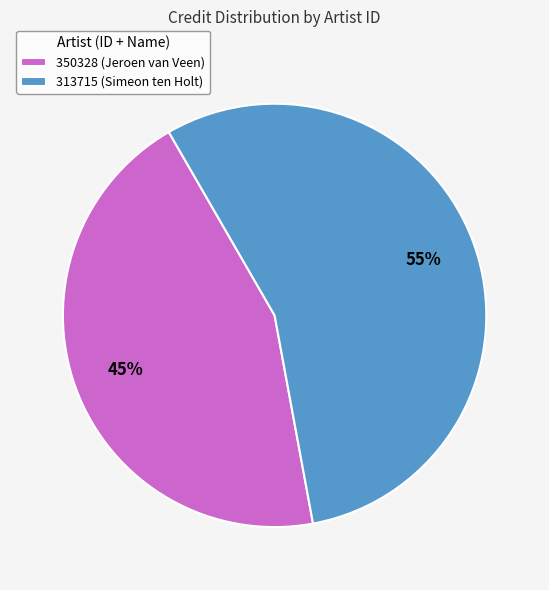

Is there any slice that represents more than half of the pie?

Yes